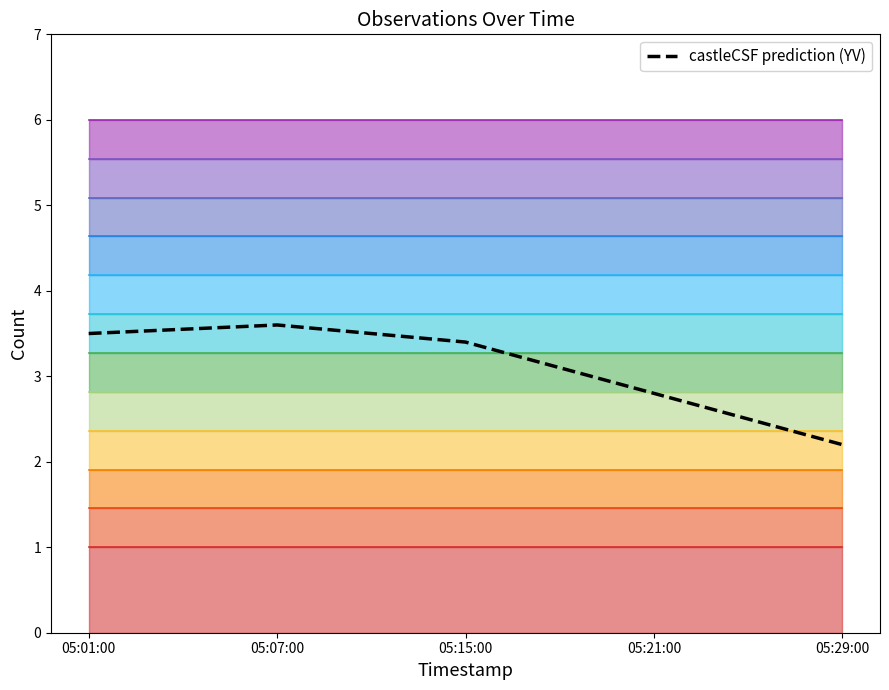

At which label is castleCSF prediction (YV) closest to 2?

05:29:00